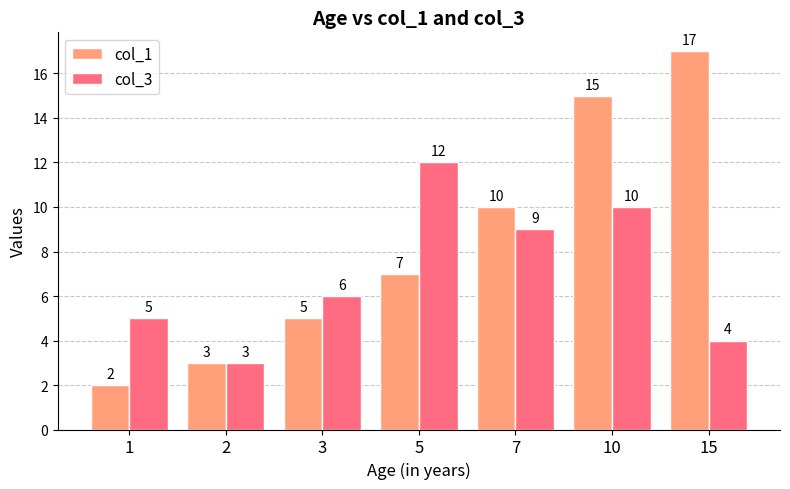

What is the approximate value of col_3 at 7?

9